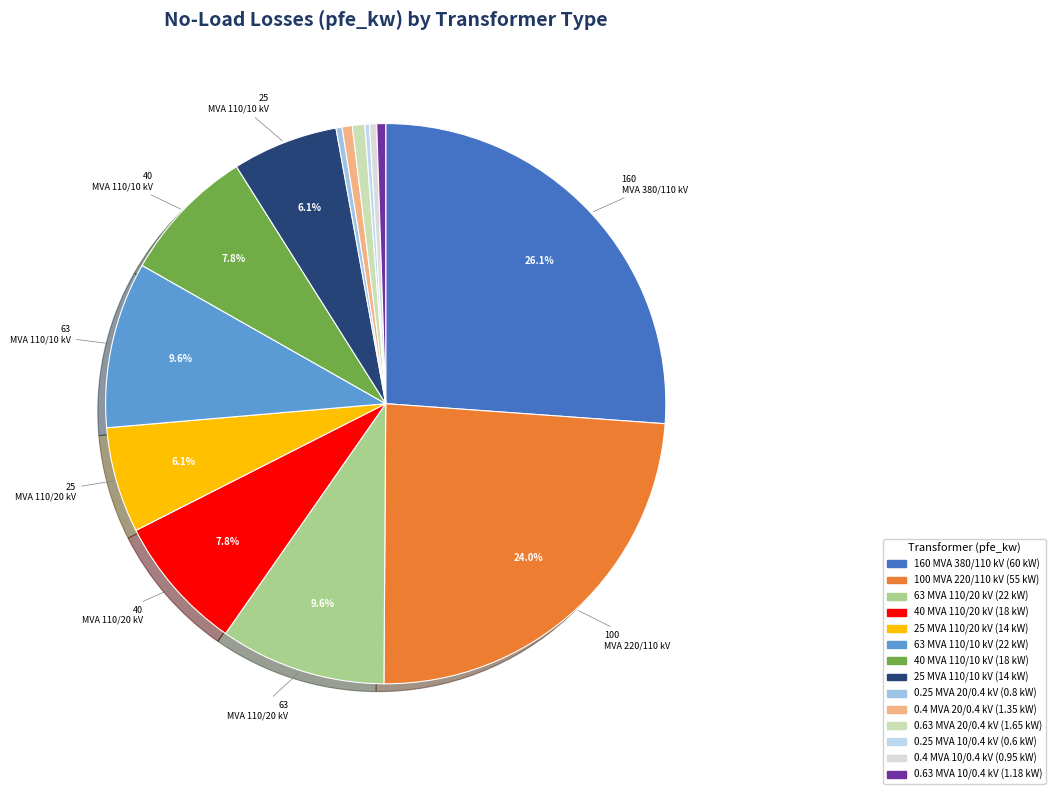

To the nearest percent, what percentage of the pie is 160 MVA 380/110 kV?

26%